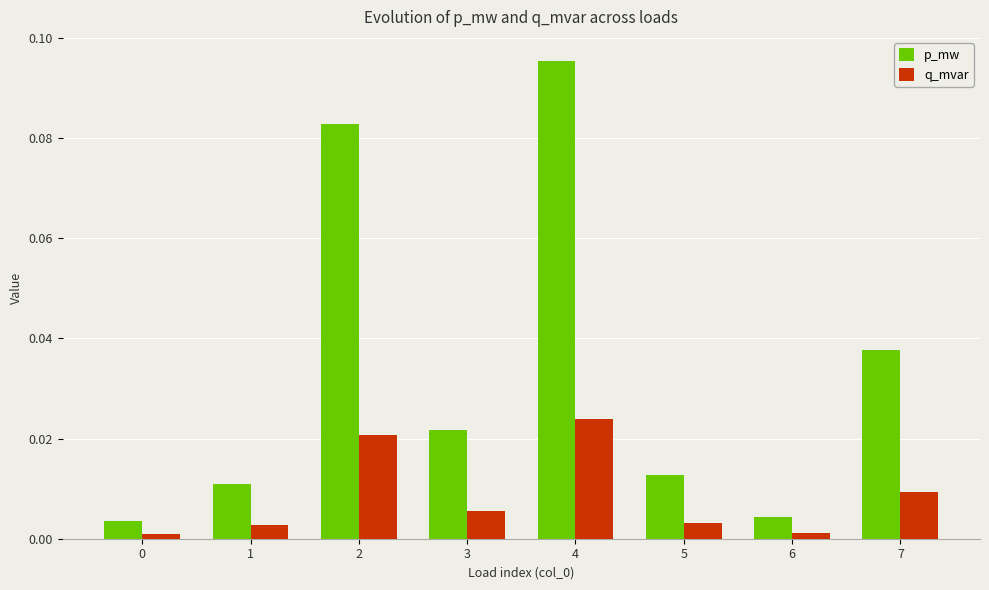

Which series has the largest total across all categories?

p_mw